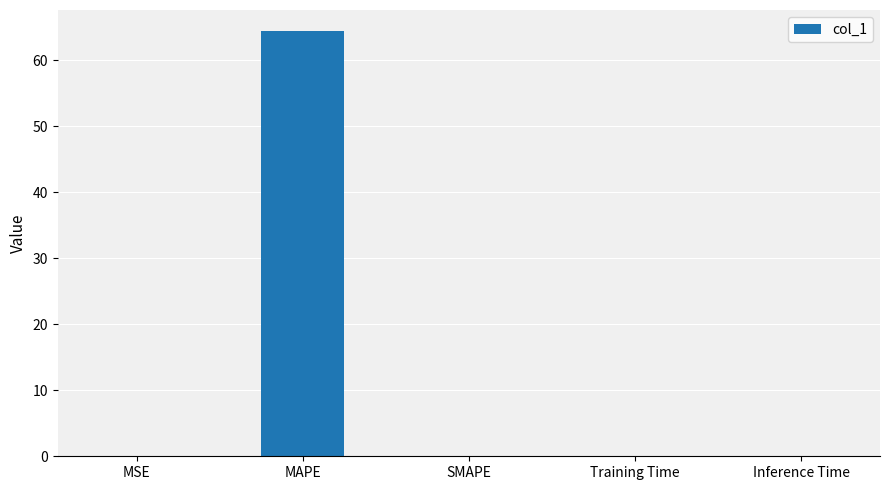

Count the number of data series in this chart.

1